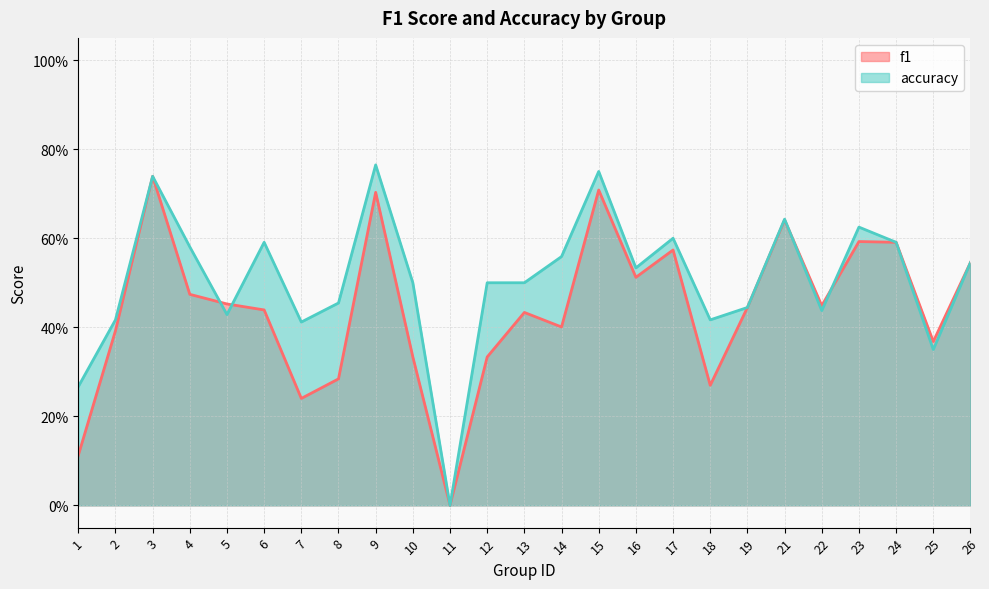

Reading left to right, transcribe all the data shown in this chart.

f1: 1=0.1	2=0.4	3=0.7	4=0.5	5=0.5	6=0.4	7=0.2	8=0.3	9=0.7	10=0.3	11=0.0	12=0.3	13=0.4	14=0.4	15=0.7	16=0.5	17=0.6	18=0.3	19=0.4	21=0.6	22=0.4	23=0.6	24=0.6	25=0.4	26=0.5
accuracy: 1=0.3	2=0.4	3=0.7	4=0.6	5=0.4	6=0.6	7=0.4	8=0.5	9=0.8	10=0.5	11=0.0	12=0.5	13=0.5	14=0.6	15=0.8	16=0.5	17=0.6	18=0.4	19=0.4	21=0.6	22=0.4	23=0.6	24=0.6	25=0.3	26=0.5